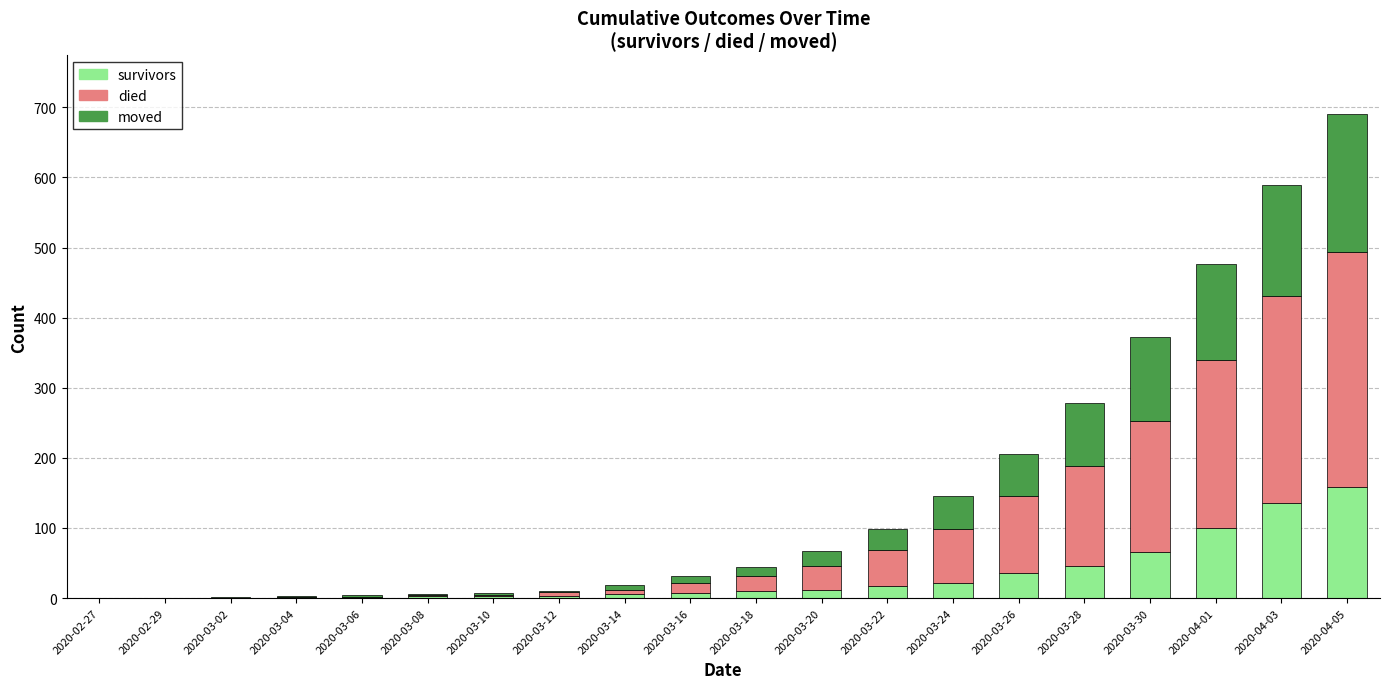

True or false: survivors has a value of 36 at 2020-03-26.

True